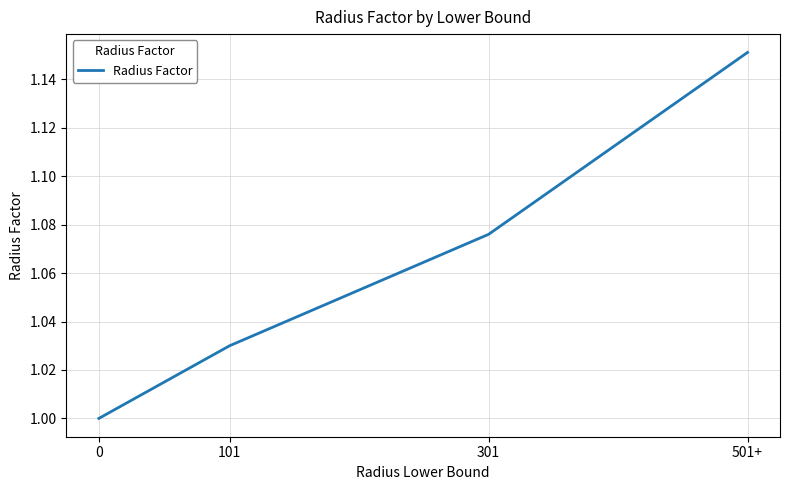

Count the number of values greater than 1.

3